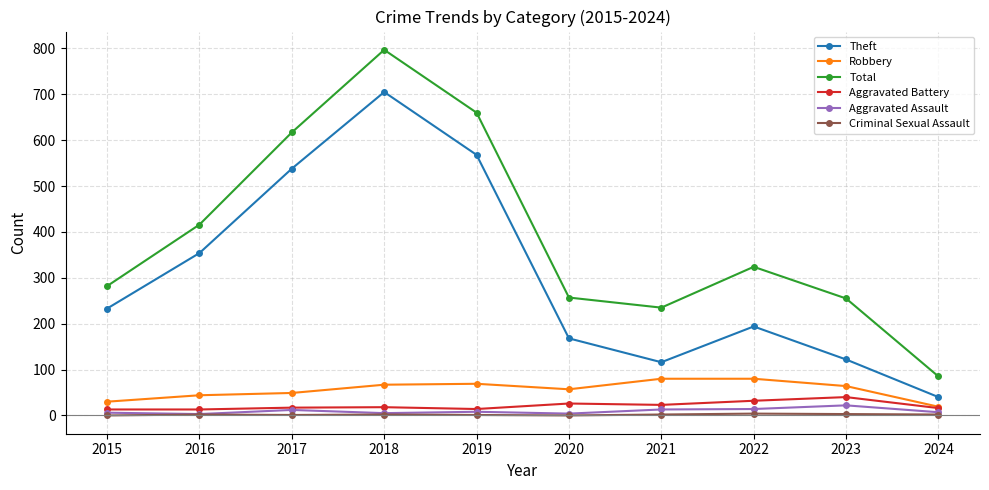

What is the difference between the Aggravated Battery values at 2017 and 2023?

23